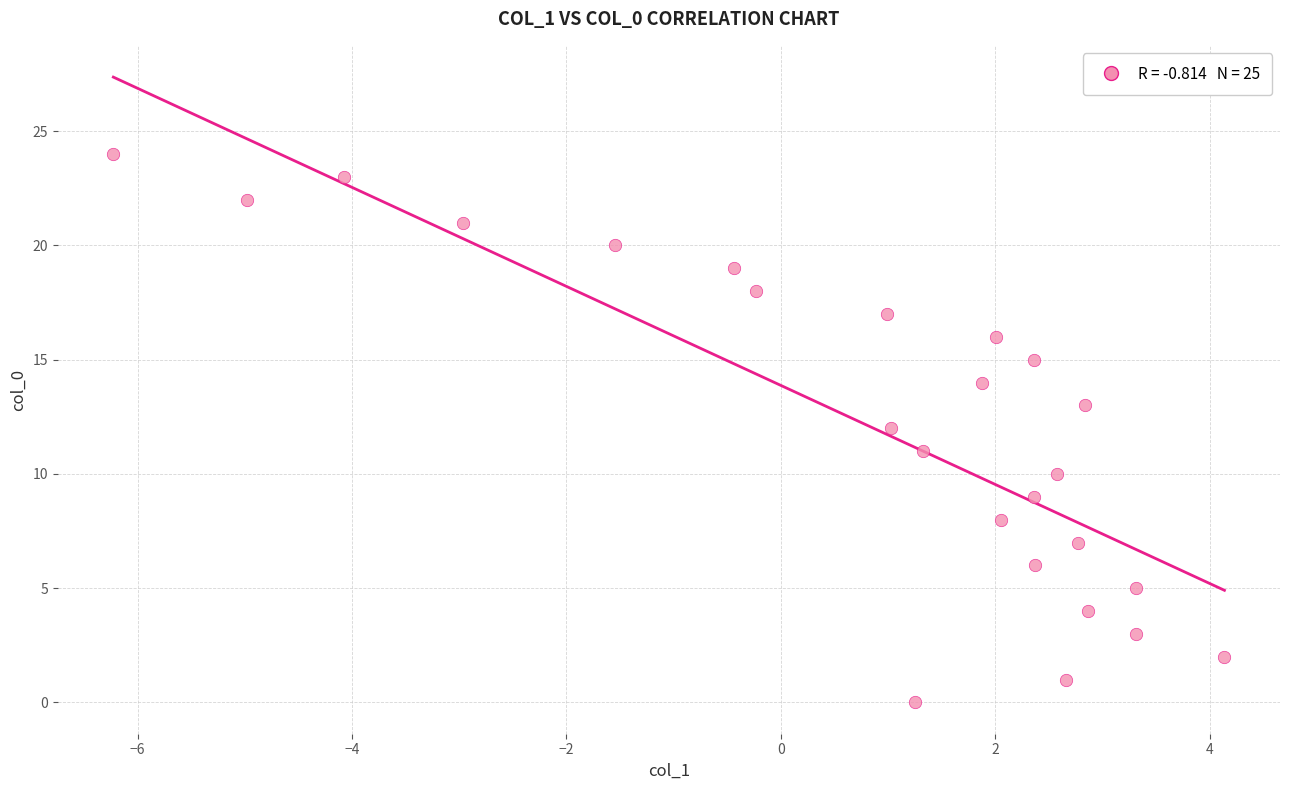

How many points are shown in the scatter plot?

25